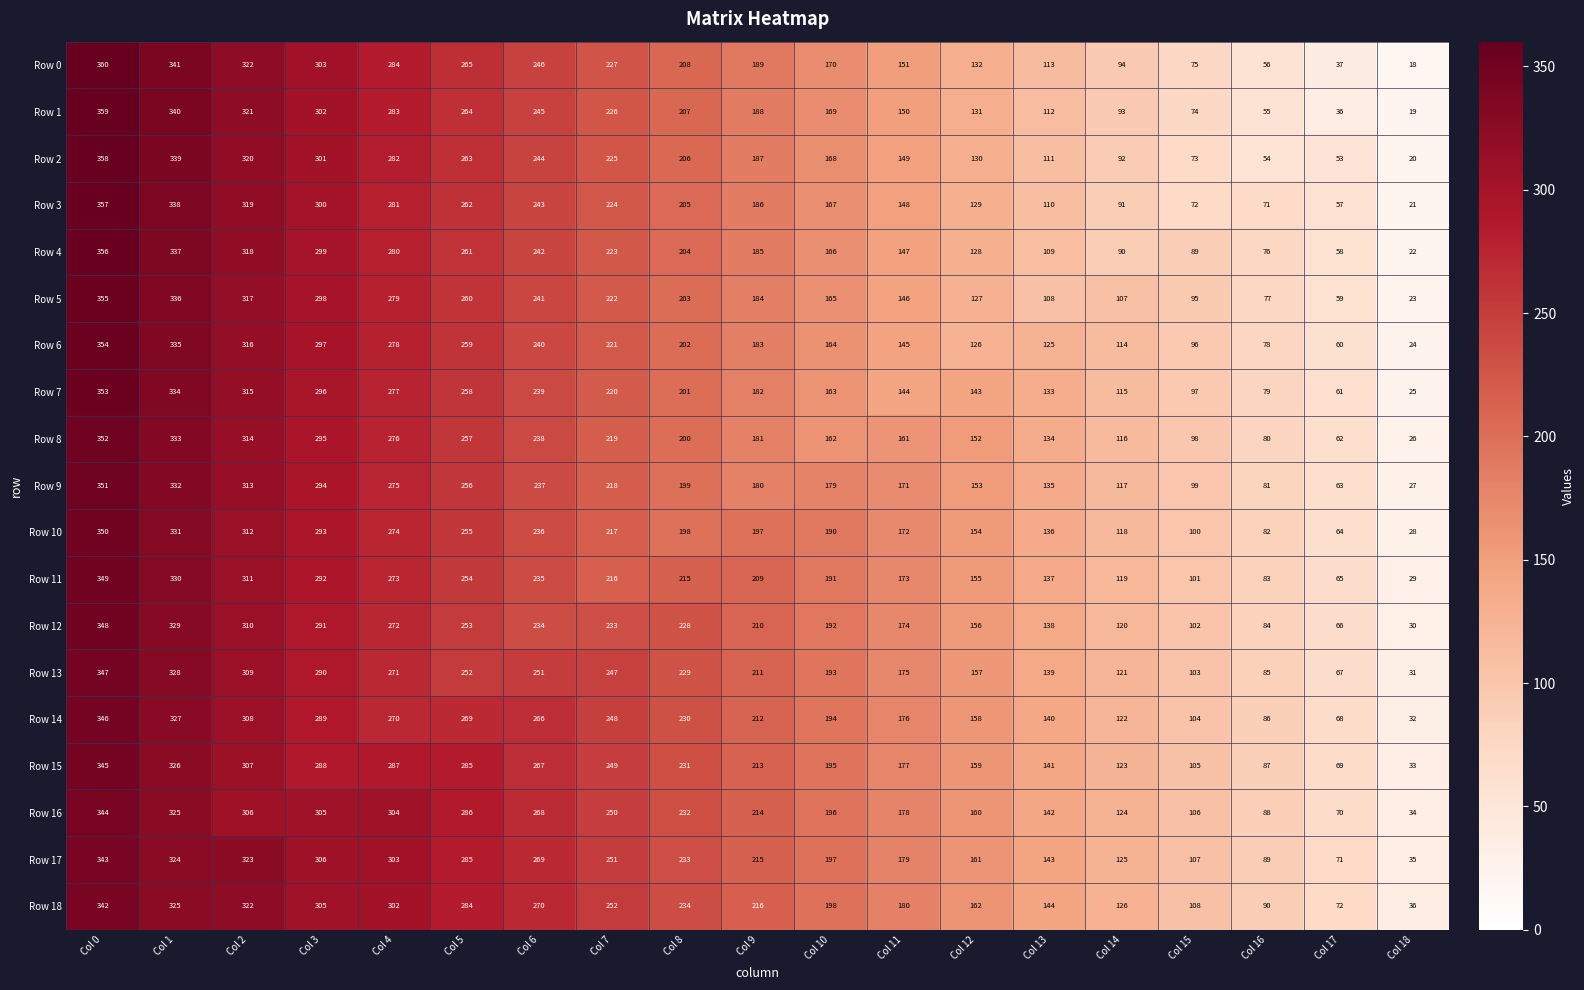

What is the maximum value shown in the chart?

360